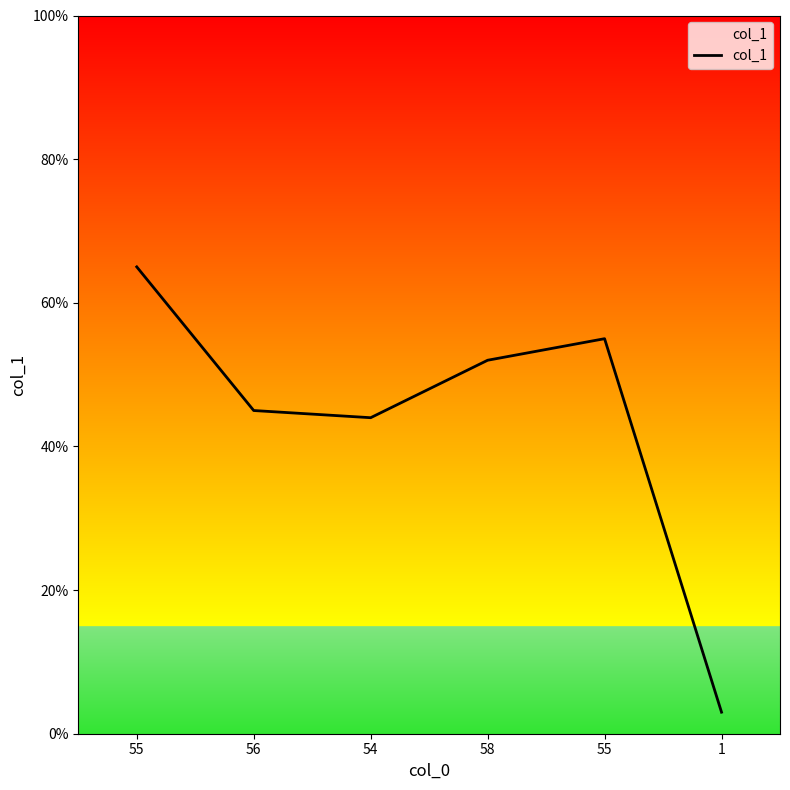

The value at 58 is 52. True or false?

True